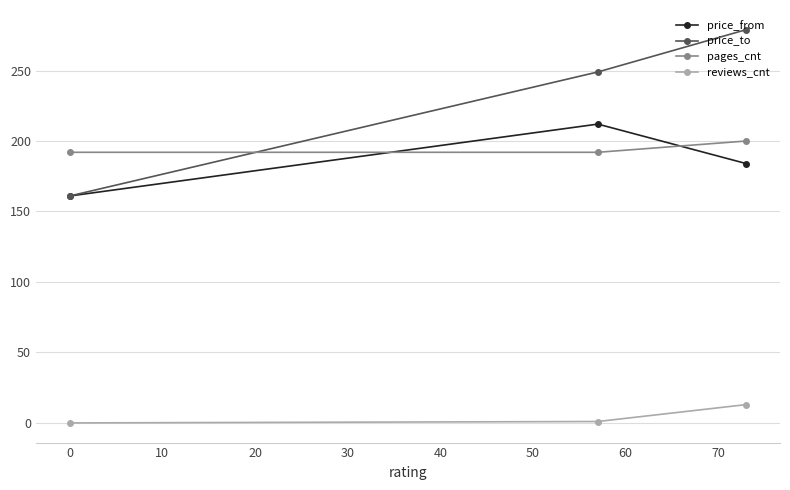

Which series has the widest spread of values?

price_to